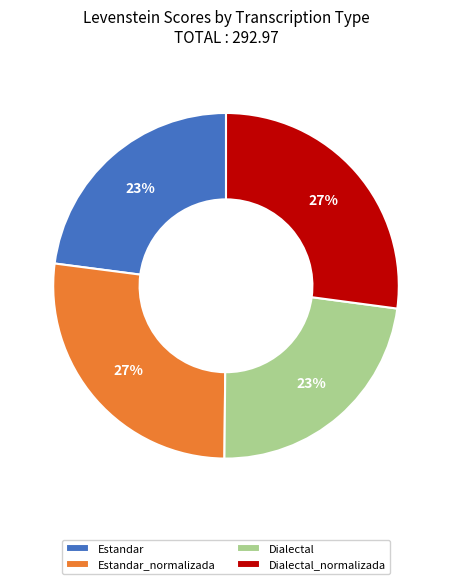

The Estandar_normalizada slice represents 27% of the pie. True or false?

True